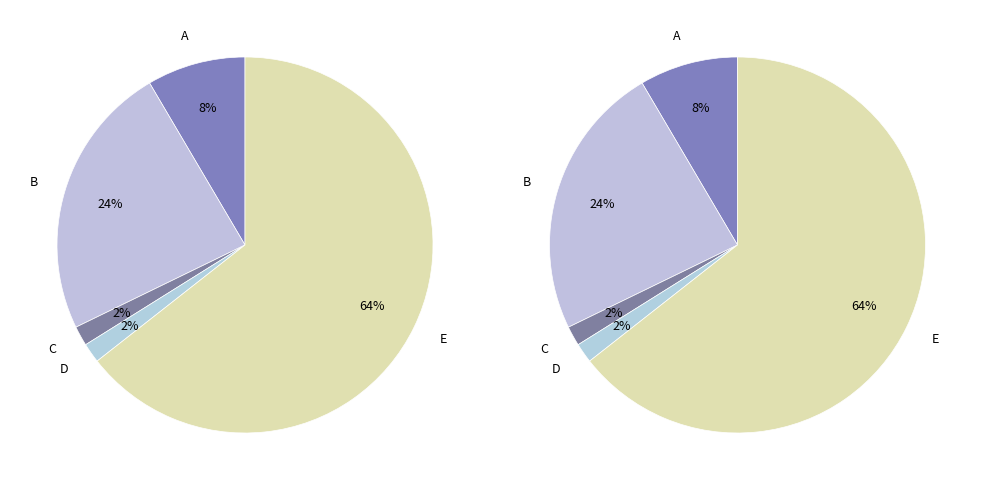

Count the number of slices in the pie.

5